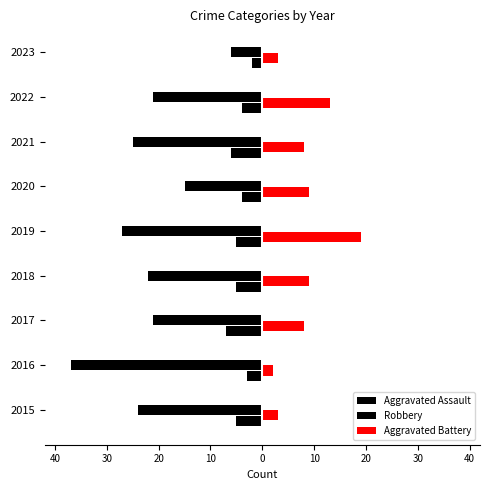

Which series has the largest total across all categories?

Aggravated Battery